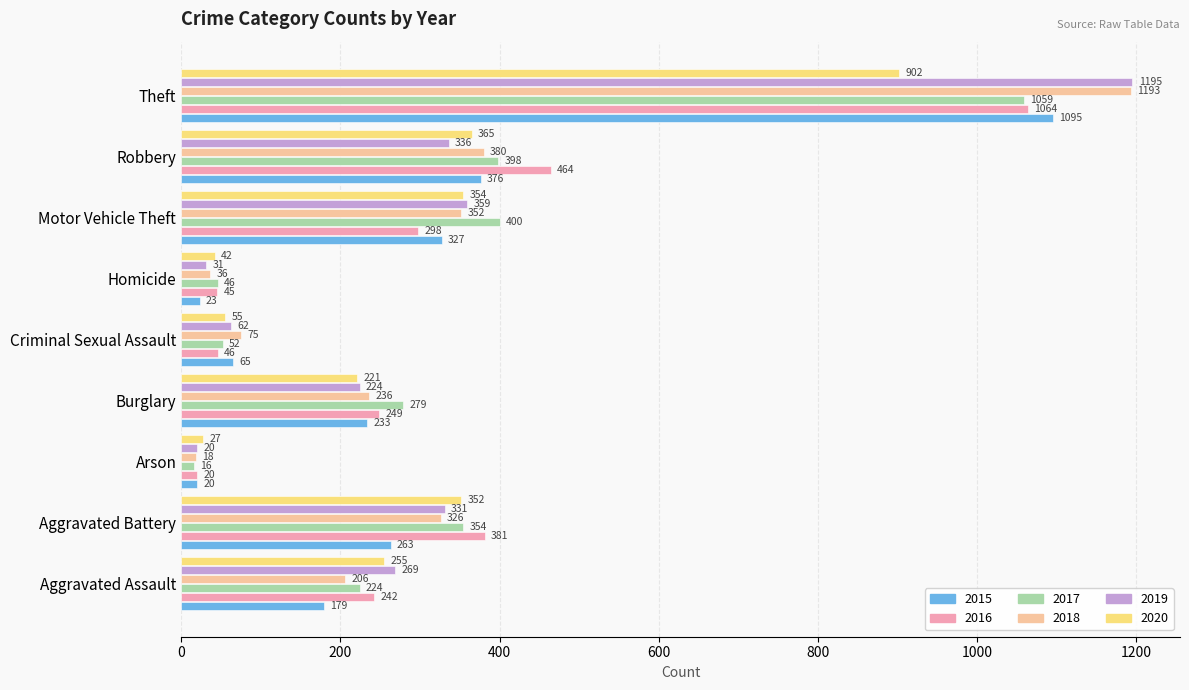

Which series has the largest total across all categories?

2017